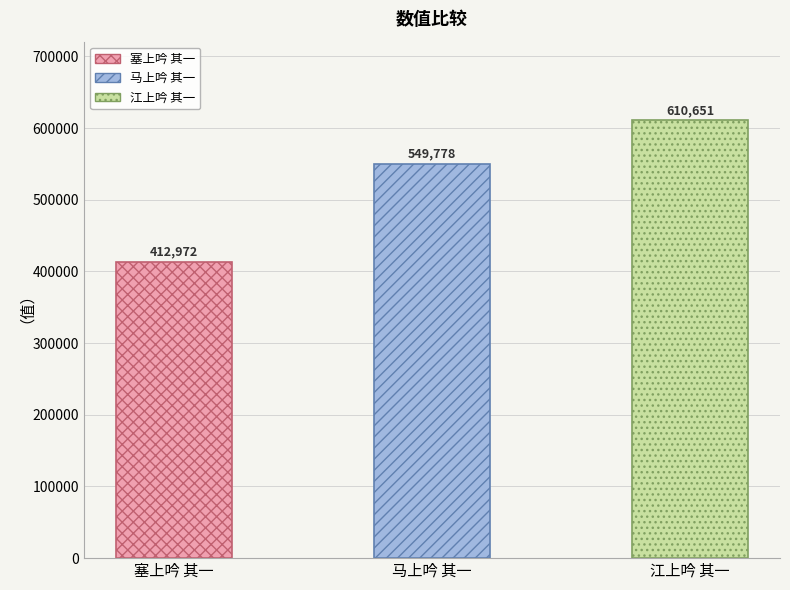

Rank the categories by value from highest to lowest.

江上吟 其一, 马上吟 其一, 塞上吟 其一